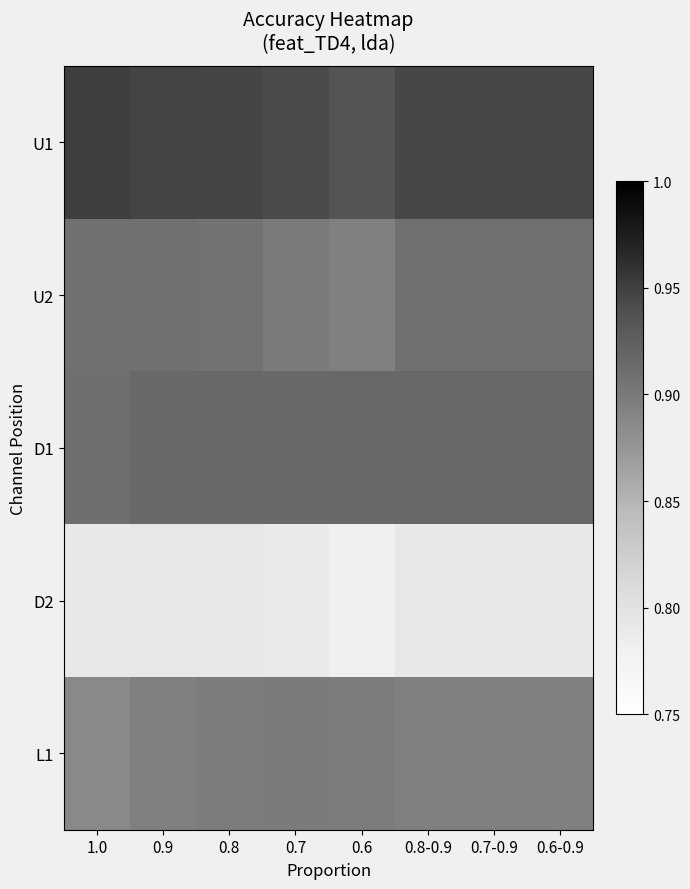

Reading left to right, transcribe all the data shown in this chart.

U1: 1.0=1.0	0.9=0.9	0.8=0.9	0.7=0.9	0.6=0.9	0.8-0.9=0.9	0.7-0.9=0.9	0.6-0.9=0.9
U2: 1.0=0.9	0.9=0.9	0.8=0.9	0.7=0.9	0.6=0.9	0.8-0.9=0.9	0.7-0.9=0.9	0.6-0.9=0.9
D1: 1.0=0.9	0.9=0.9	0.8=0.9	0.7=0.9	0.6=0.9	0.8-0.9=0.9	0.7-0.9=0.9	0.6-0.9=0.9
D2: 1.0=0.8	0.9=0.8	0.8=0.8	0.7=0.8	0.6=0.8	0.8-0.9=0.8	0.7-0.9=0.8	0.6-0.9=0.8
L1: 1.0=0.9	0.9=0.9	0.8=0.9	0.7=0.9	0.6=0.9	0.8-0.9=0.9	0.7-0.9=0.9	0.6-0.9=0.9